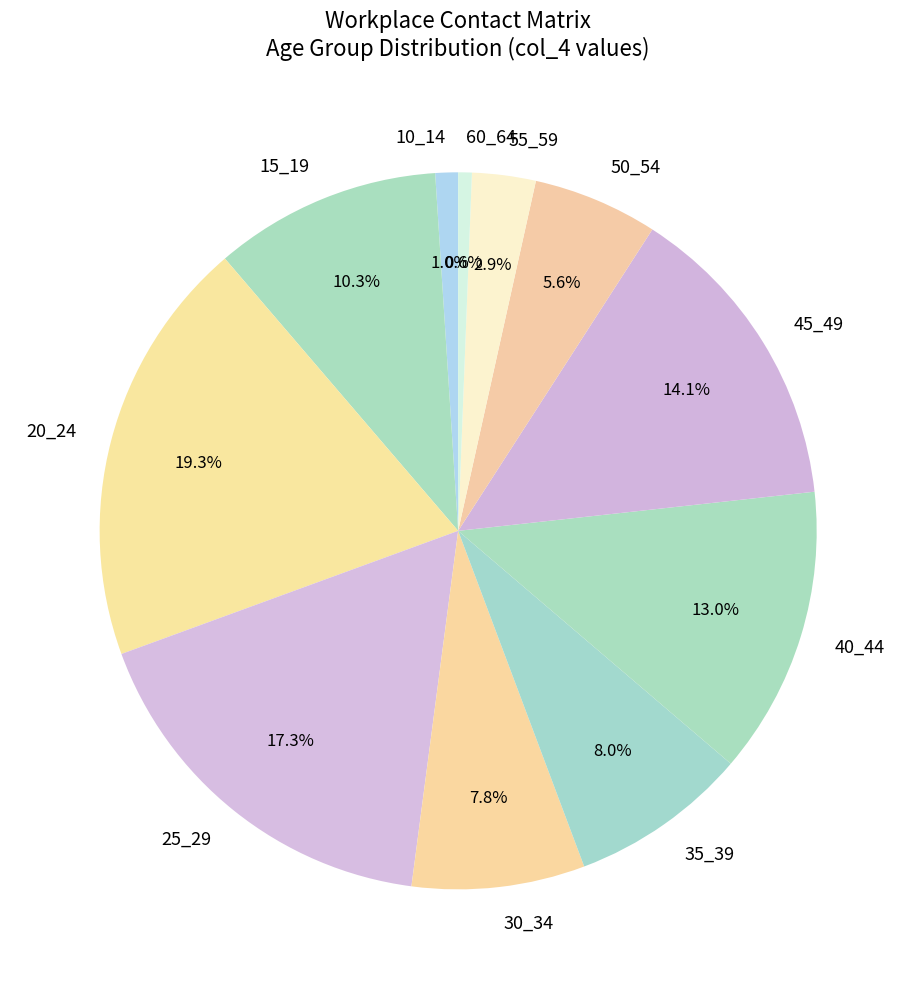

To the nearest percent, what portion does 10_14 represent?

1%